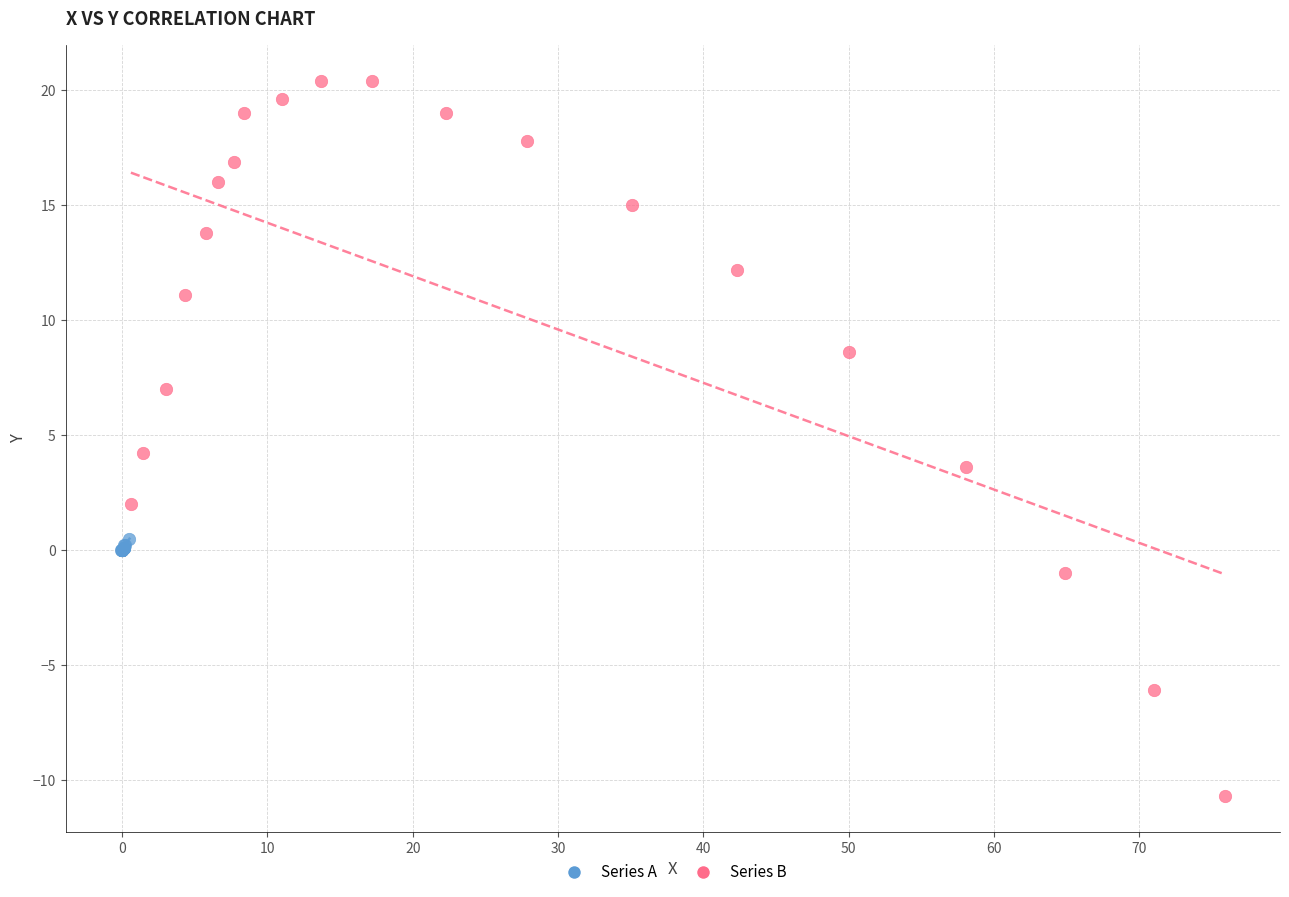

Which series has the largest Y range (max minus min)?

Series B